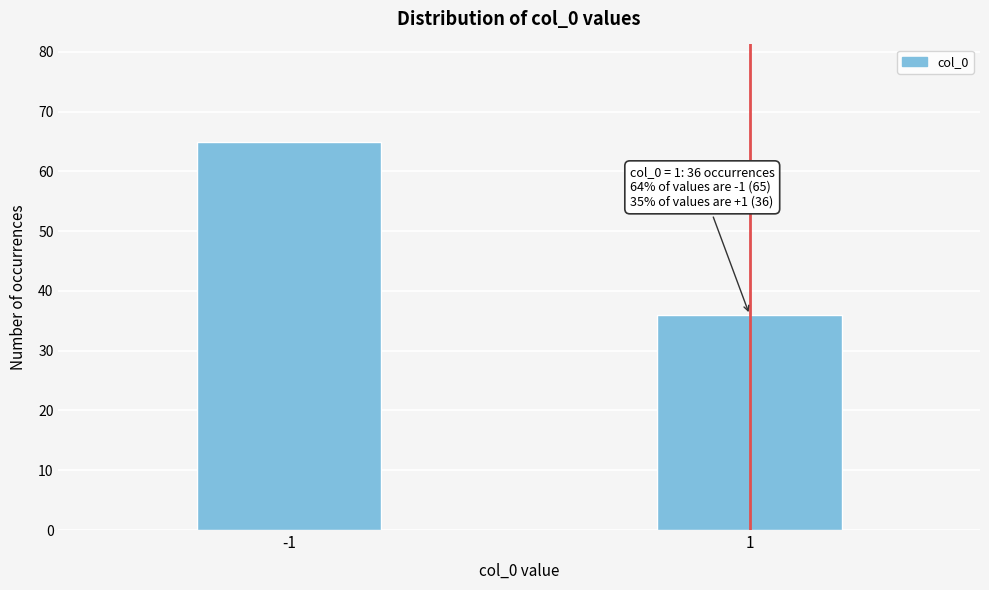

Reading left to right, extract all data points from this chart.

65	36